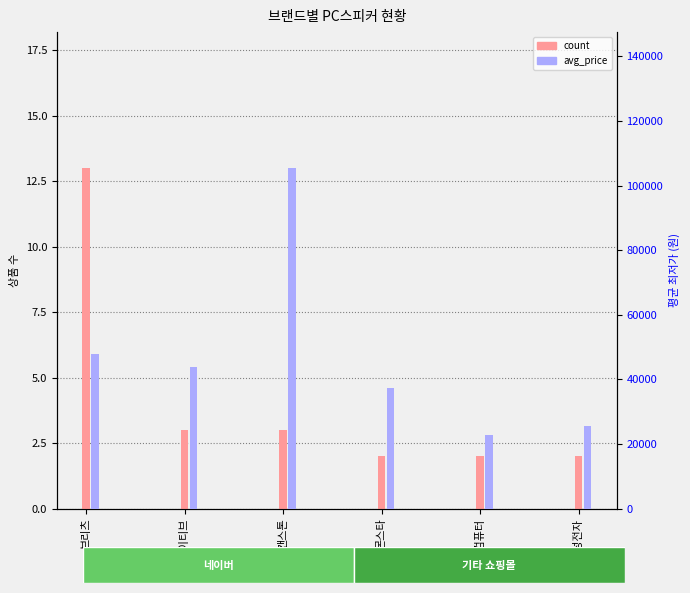

Reading left to right, what are all the values shown in this chart?

count: 13	3	3	2	2	2
avg_price: 47868	43900	105333	37500	22900	25500